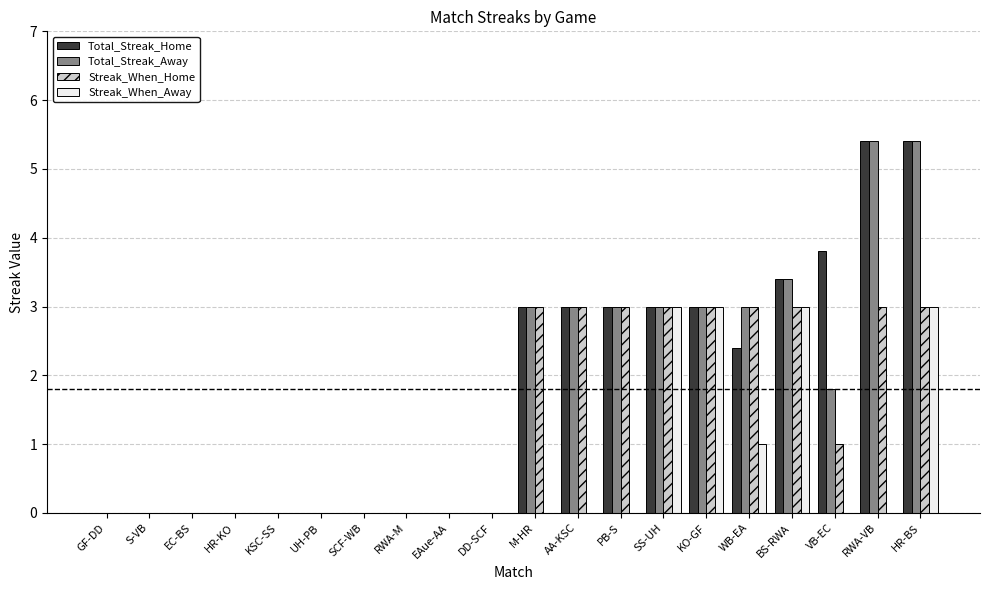

How many Streak_When_Away values are between 0 and 1?

16